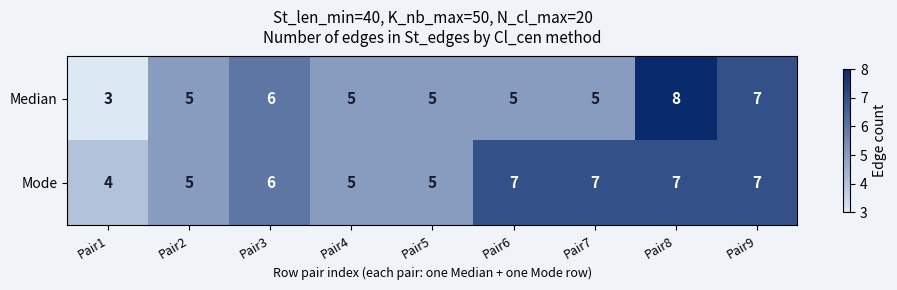

Which series changed the most between Pair1 and Pair5?

Median